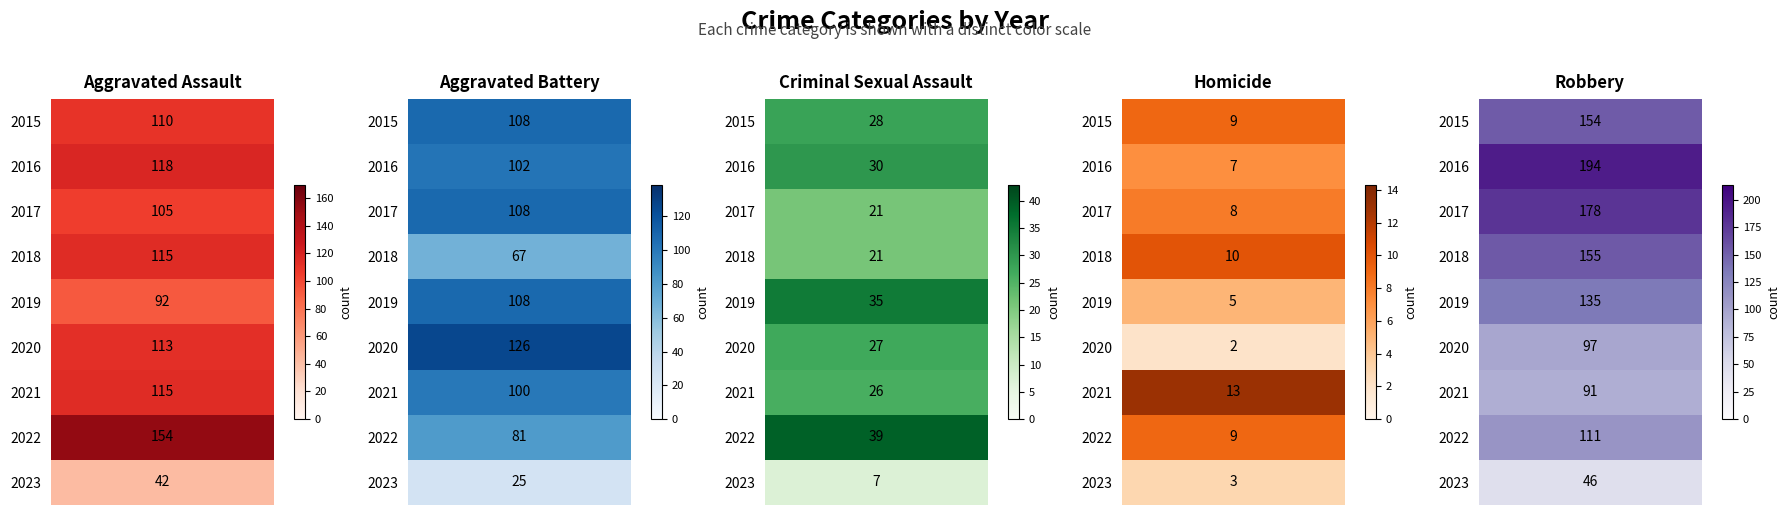

Between 2015 and 2020, which is larger?

2020